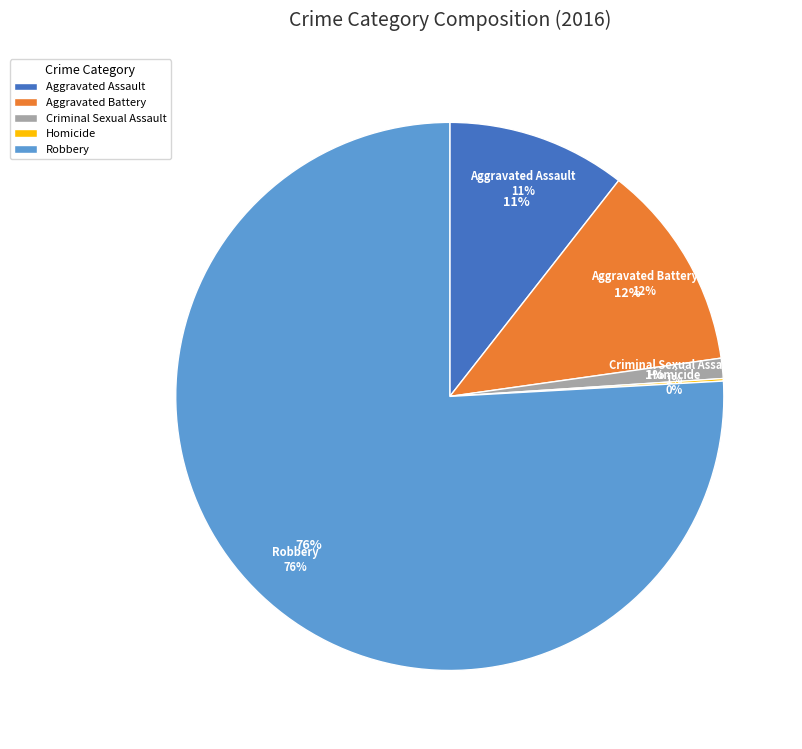

Is there a majority slice in this chart?

Yes